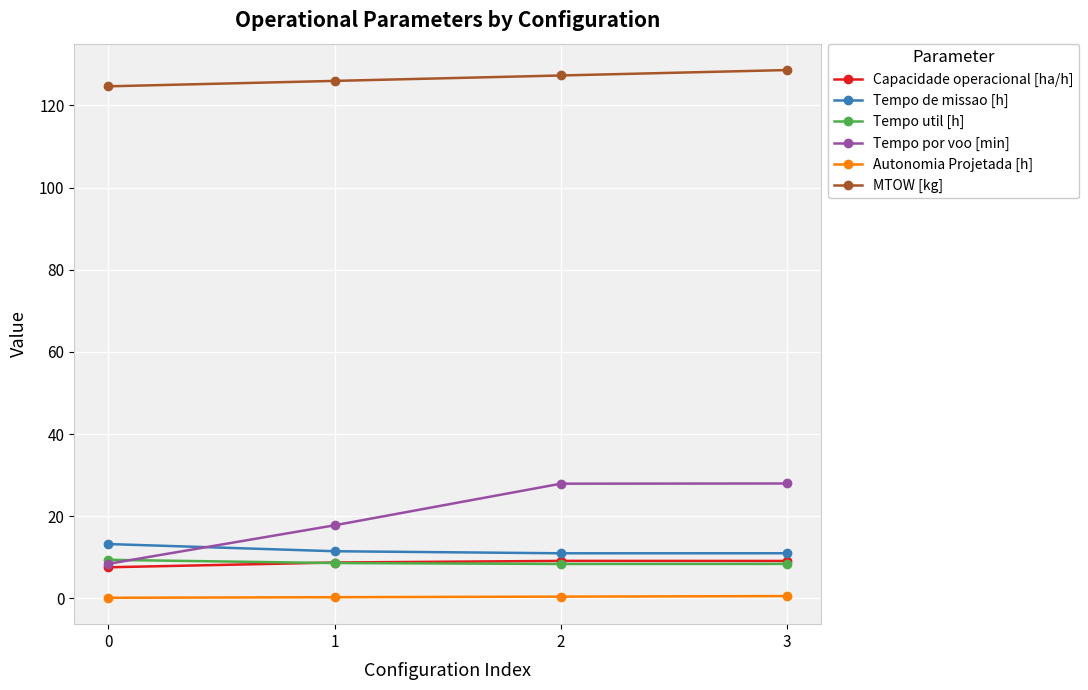

True or false: Autonomia Projetada [h] has a value of 0.1 at 0.

True